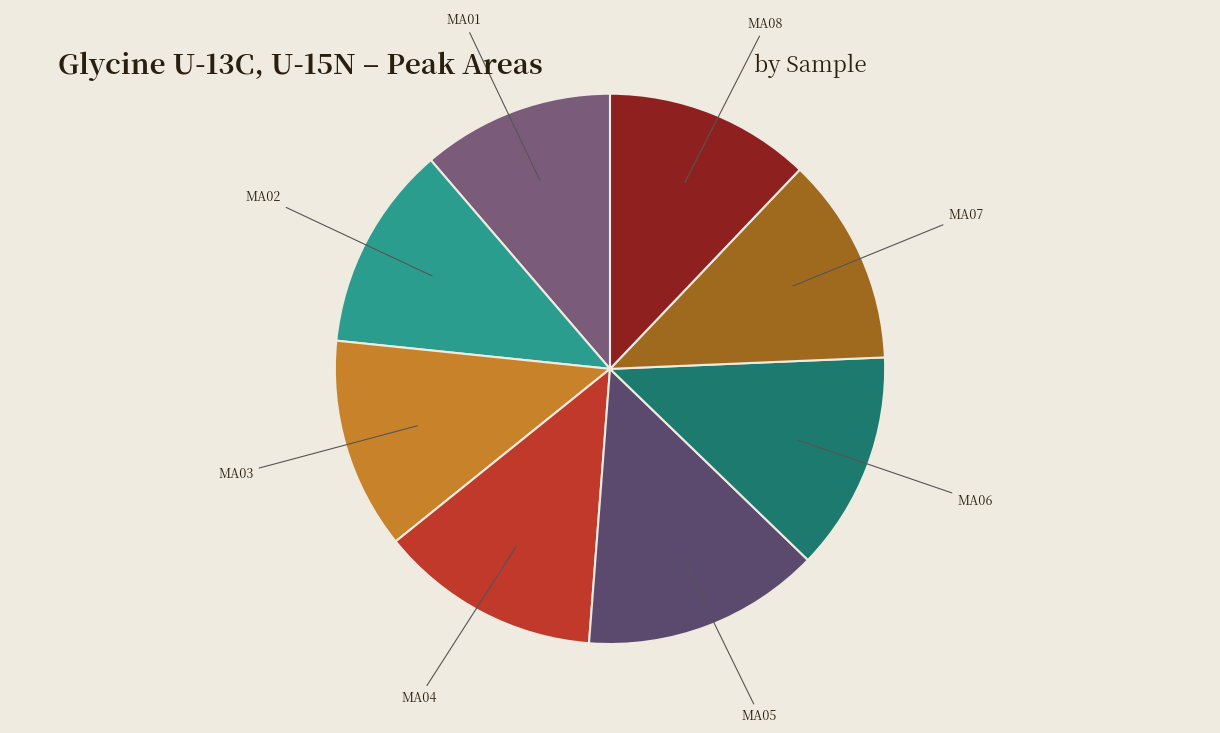

Which has a higher value, MA01 or MA04?

MA04